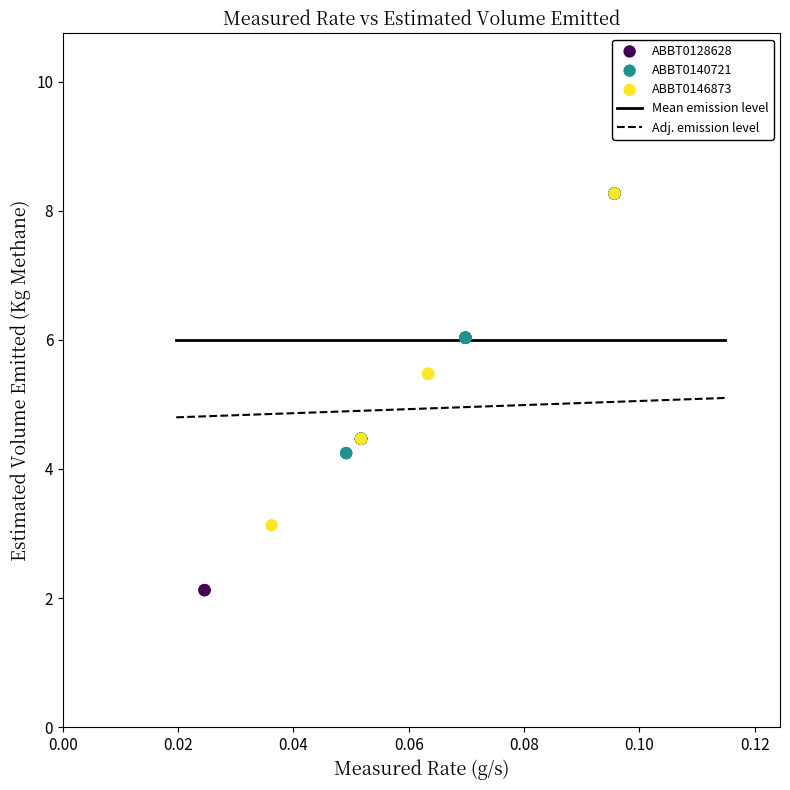

Which series has the widest spread of Y values?

ABBT0128628